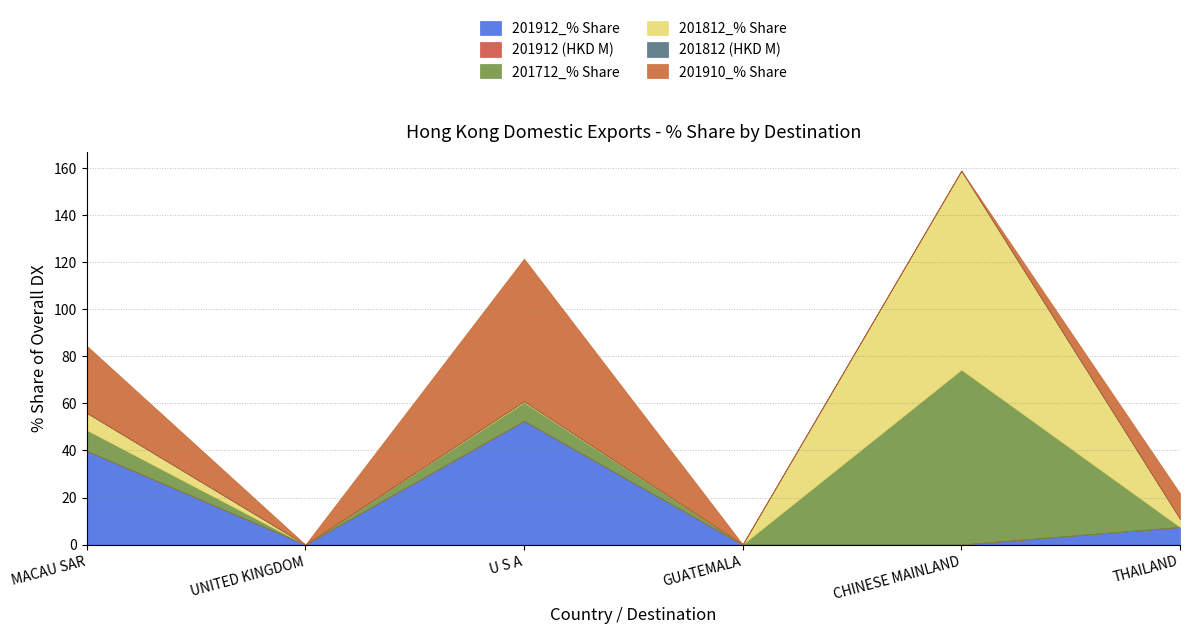

Reading left to right, extract all data points from this chart.

201912_% Share: 39.9	0.0	52.6	0.0	0.0	7.5
201912 (HKD M): 0.0	0.0	0.0	0.0	0.0	0.0
201712_% Share: 8.8	0.0	7.9	0.1	74.4	0.0
201812_% Share: 7.3	0.0	0.5	0.0	84.6	3.5
201812 (HKD M): 0.0	0.0	0.0	0.0	0.0	0.0
201910_% Share: 28.5	0.0	60.6	0.0	0.0	10.8